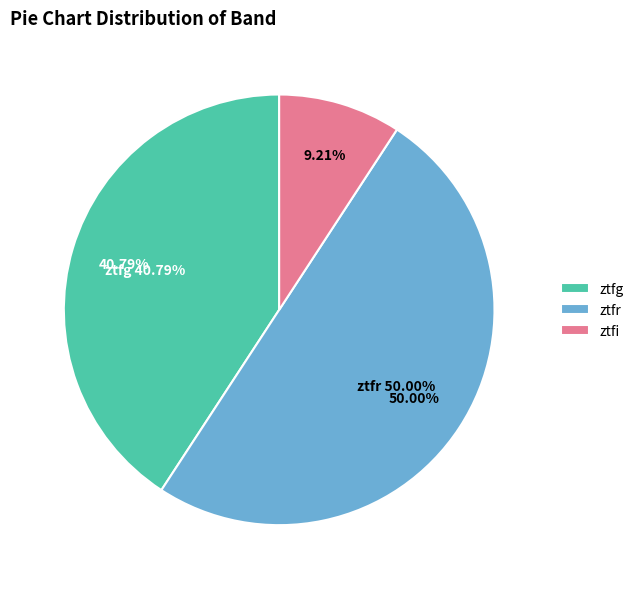

Rank the categories by value from lowest to highest.

ztfi, ztfg, ztfr